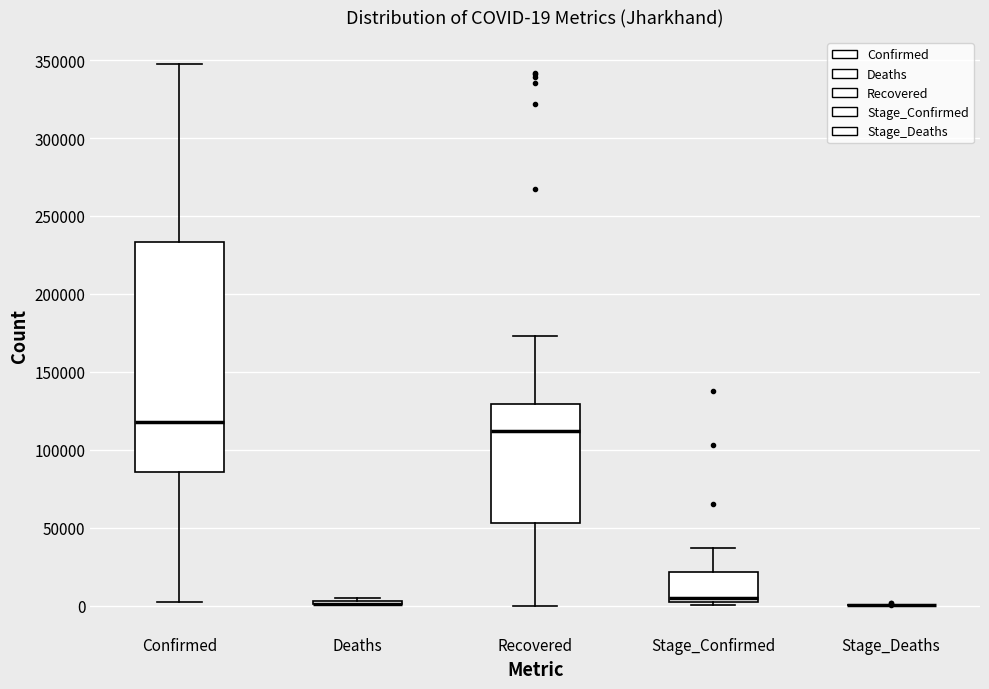

Comparing the boxes themselves (not the whiskers), which one is the tallest?

Confirmed